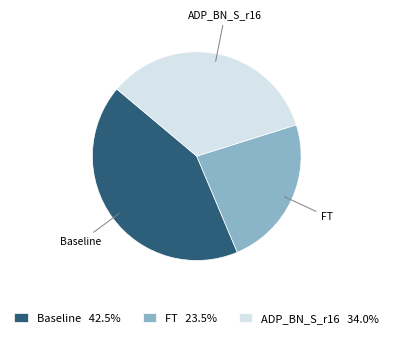

Is there any slice that represents more than half of the pie?

No